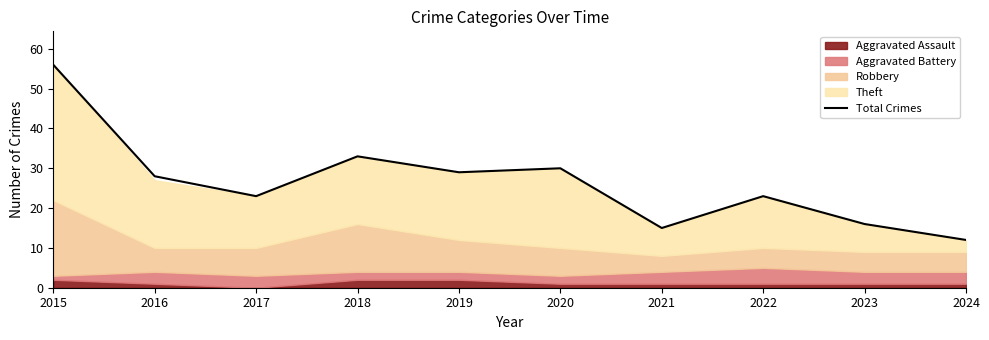

Where is the data nearest to the value 34?

2018